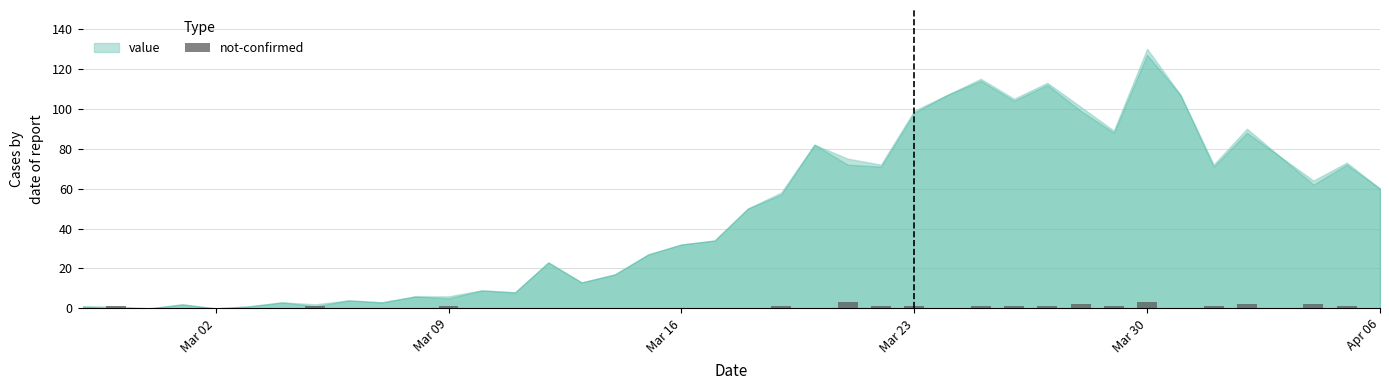

How many categories are shown in the chart?

40